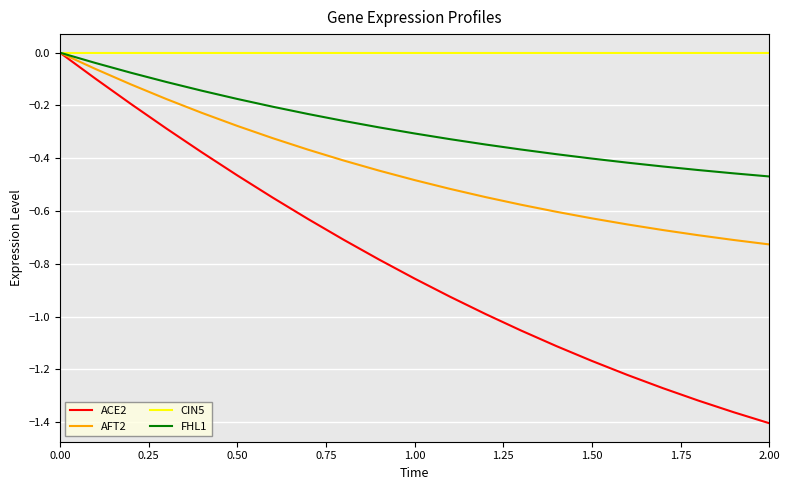

Is this an area chart (filled region under the line)?

No